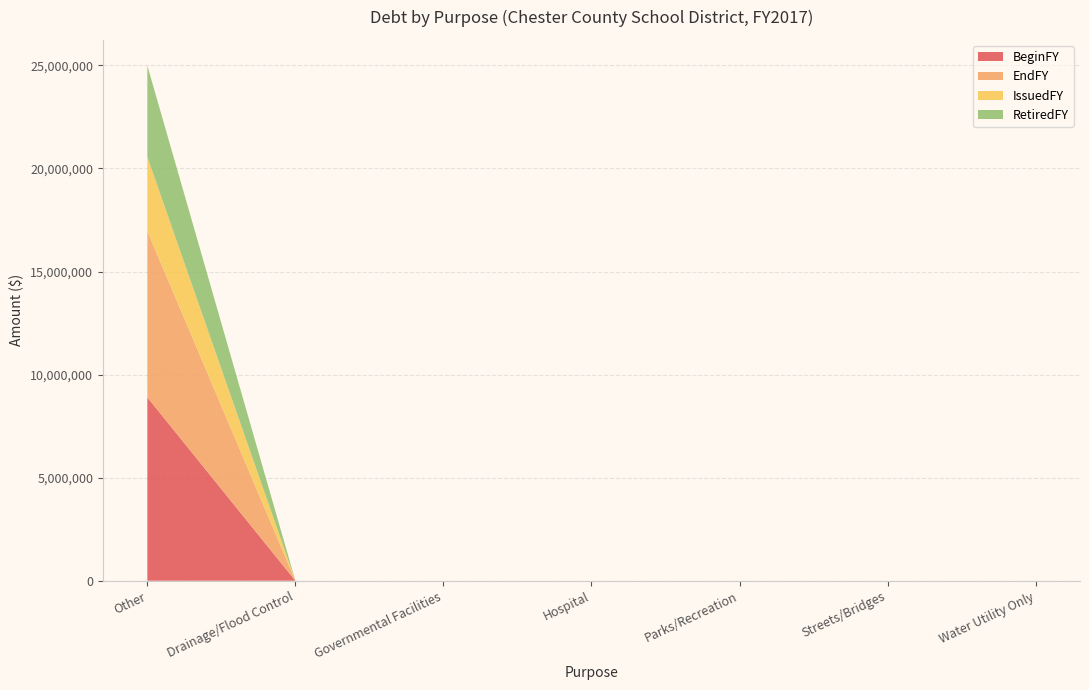

Reading left to right, extract all data points from this chart.

BeginFY: 8893863	0	0	0	0	0	0
EndFY: 8064863	0	0	0	0	0	0
IssuedFY: 3600000	0	0	0	0	0	0
RetiredFY: 4429000	0	0	0	0	0	0